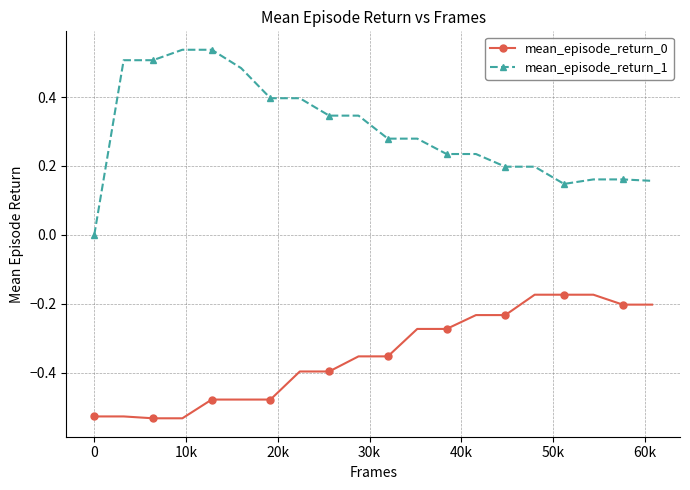

True or false: mean_episode_return_0 and mean_episode_return_1 intersect in this chart.

False